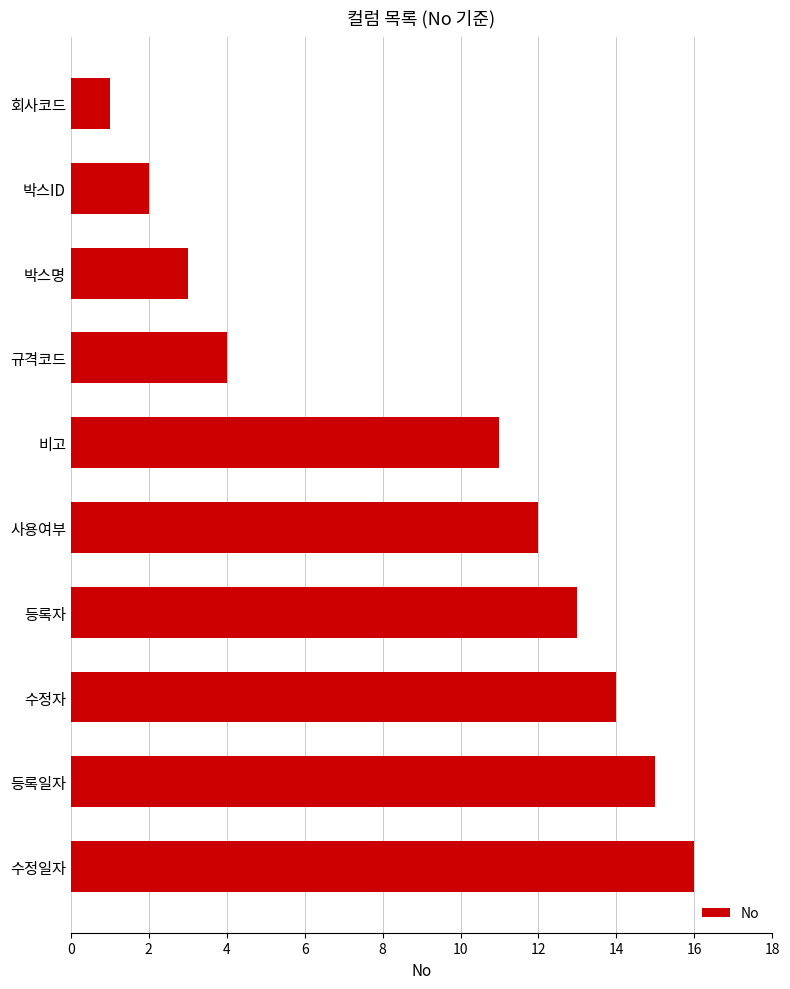

What is the label of the 7th bar from the bottom?

규격코드